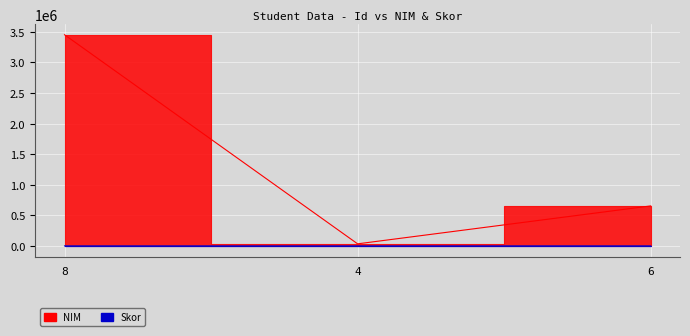

The value of NIM at 6 is 448754. True or false?

False